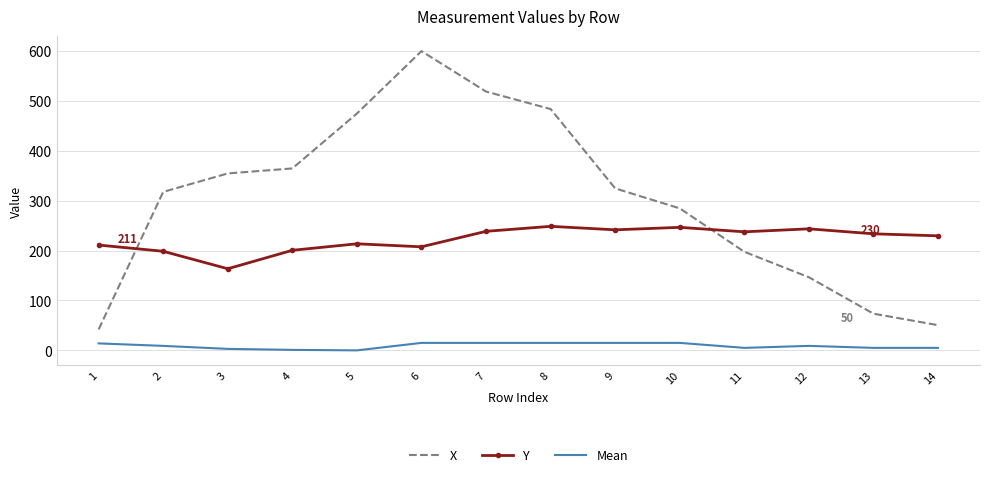

Rank the series by their average value, from lowest to highest.

Mean, Y, X